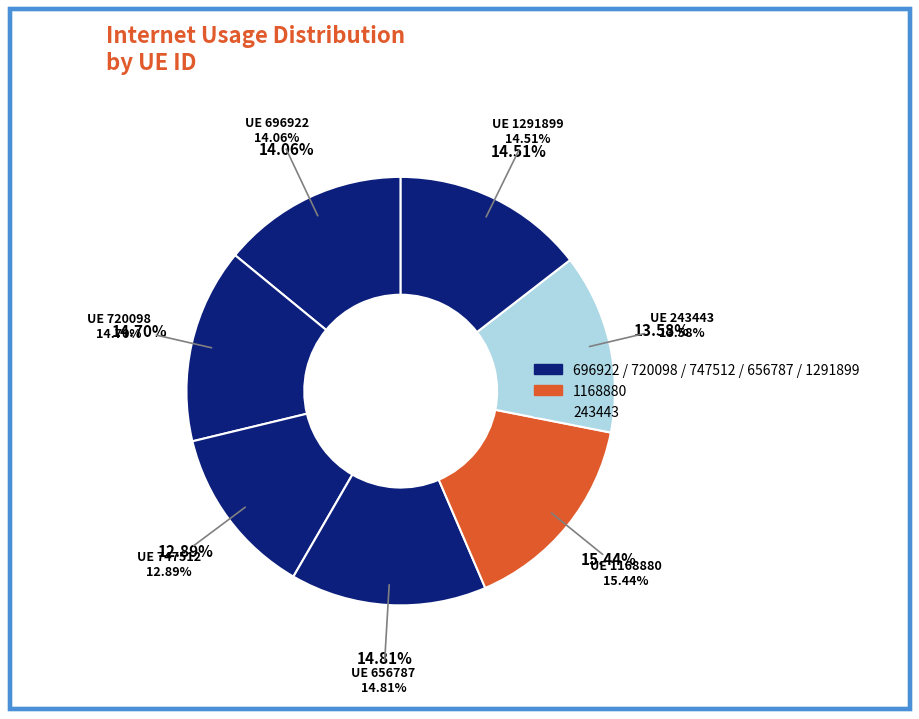

To the nearest percent, what is the difference between the largest and smallest slice percentages?

3%